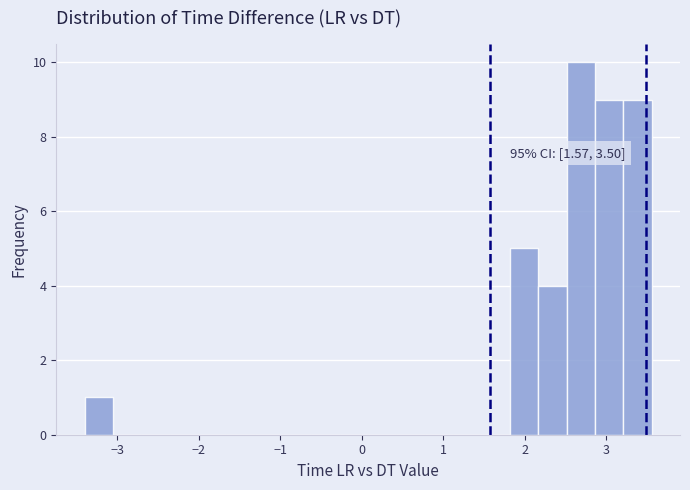

Around what value on the x-axis is the tallest bar? Give the approximate position of its centre, as read against the axis.

2.7